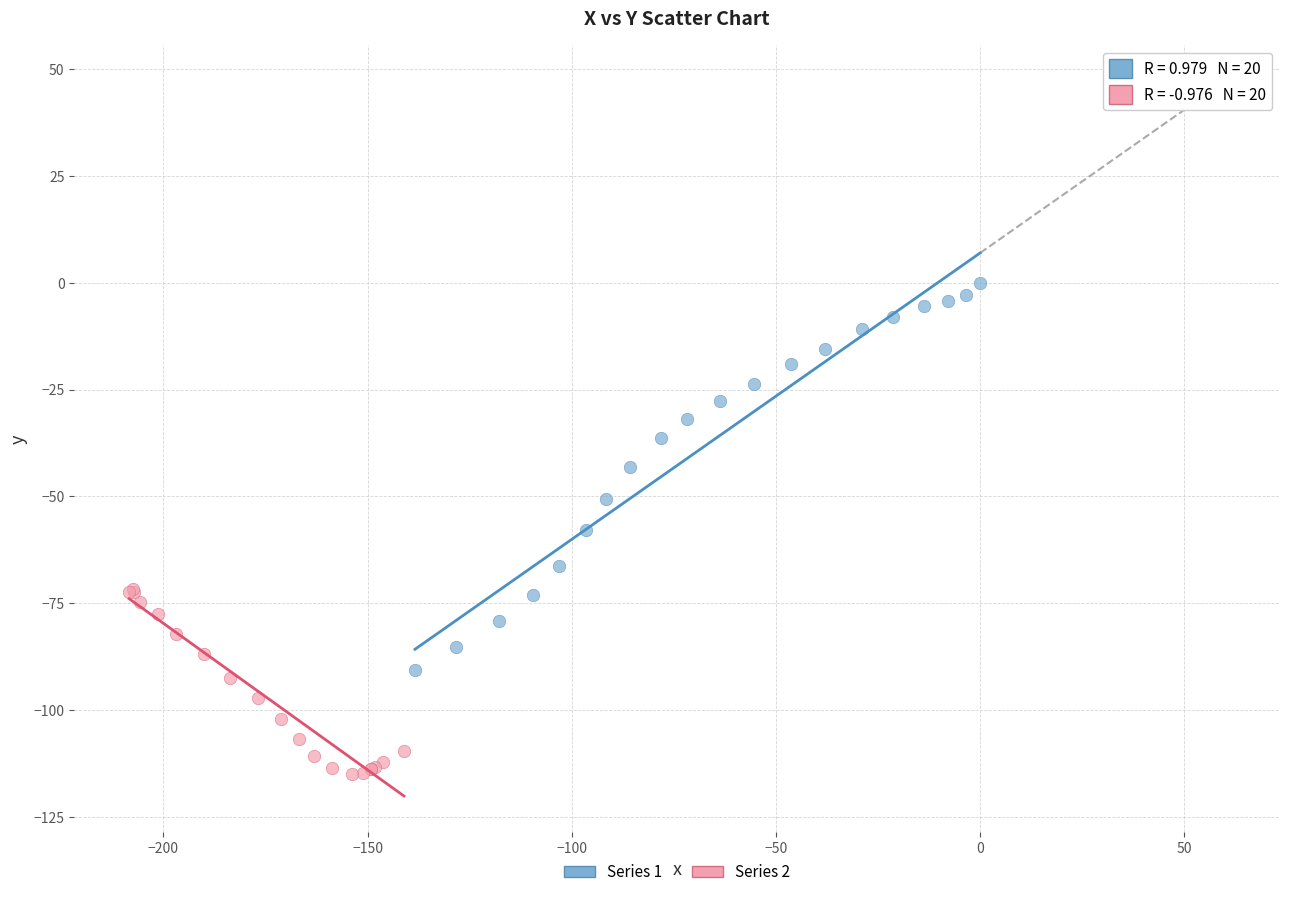

Which series reaches the maximum Y coordinate?

Series 1